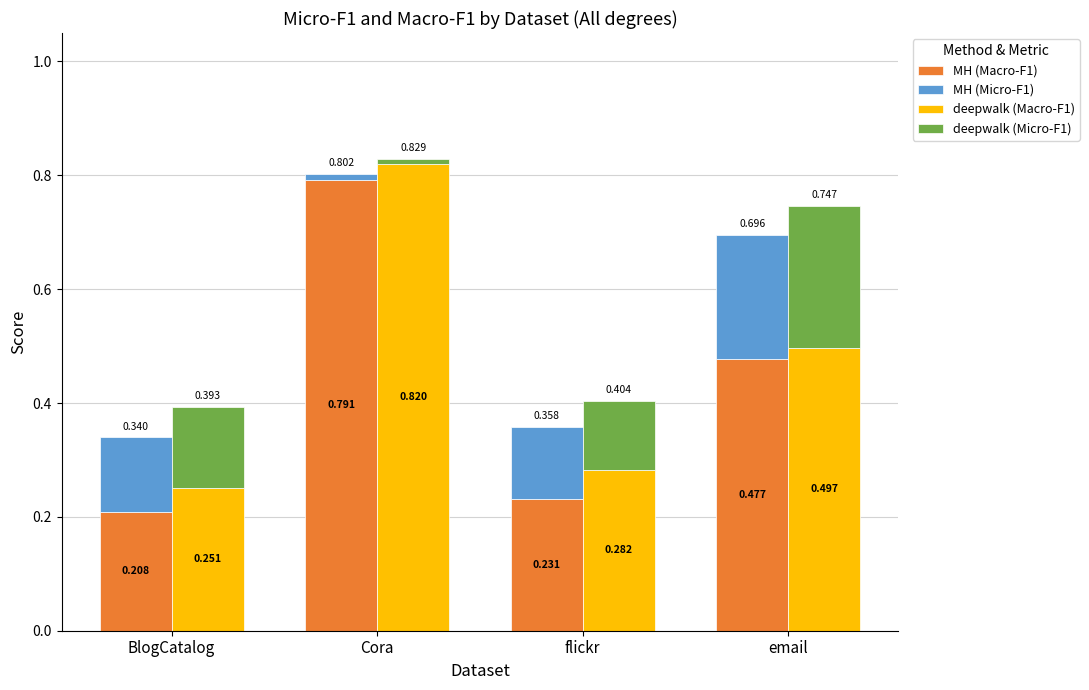

What is the greatest value displayed?

0.8